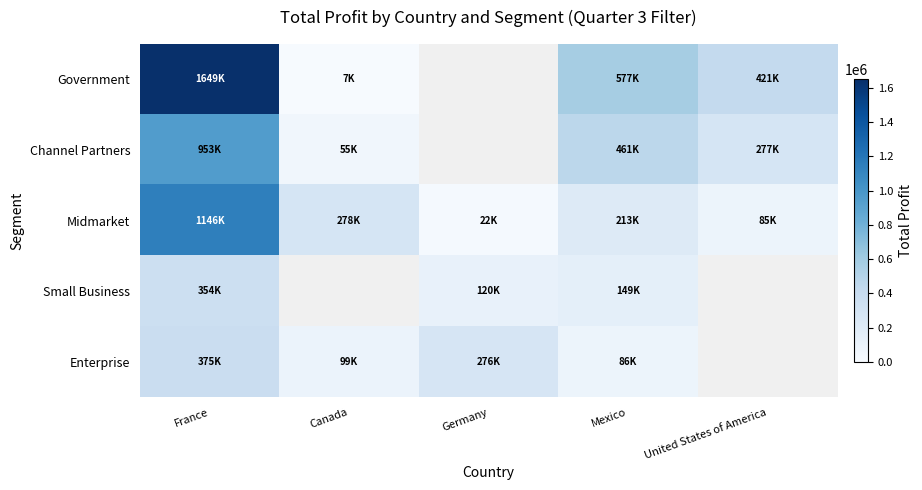

What is the smallest value displayed?

7819.0